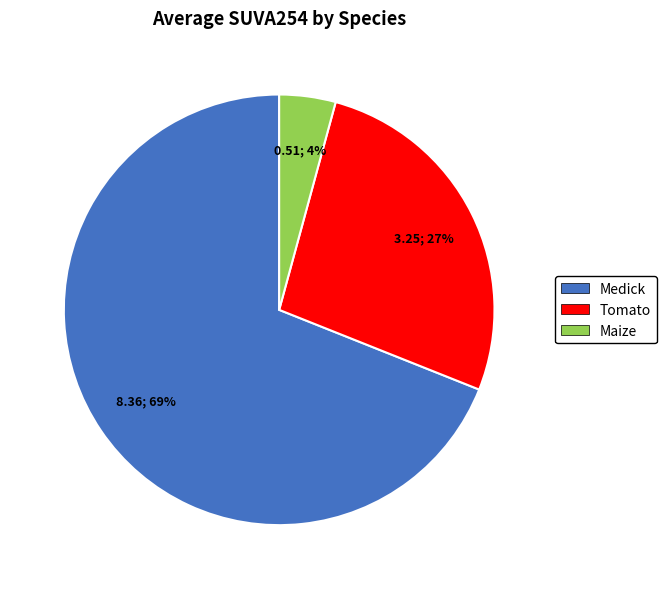

True or false: Maize accounts for 4% of the total.

True